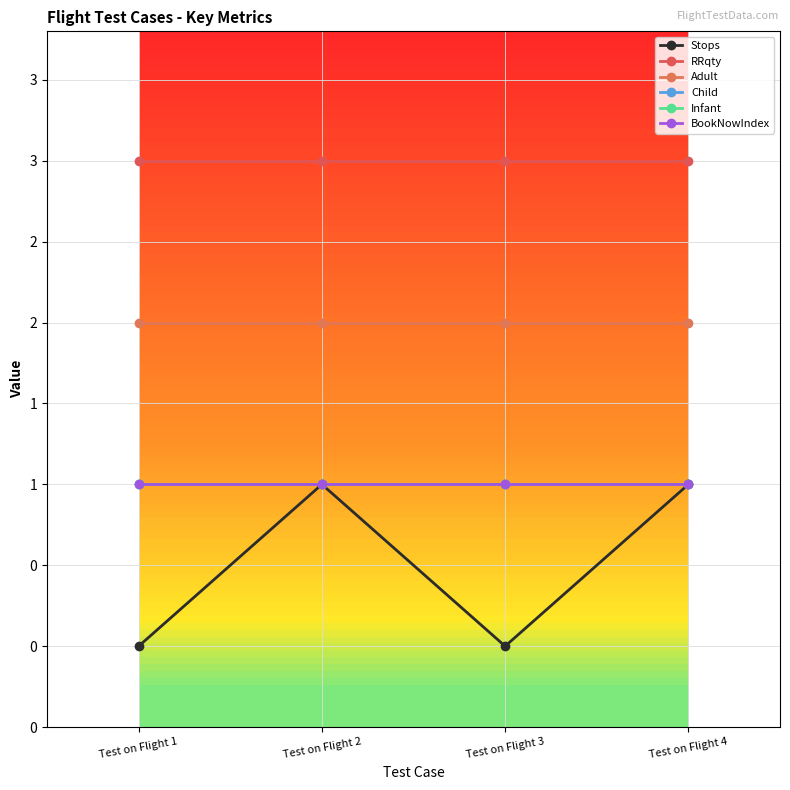

Is this an area chart (filled region under the line)?

No